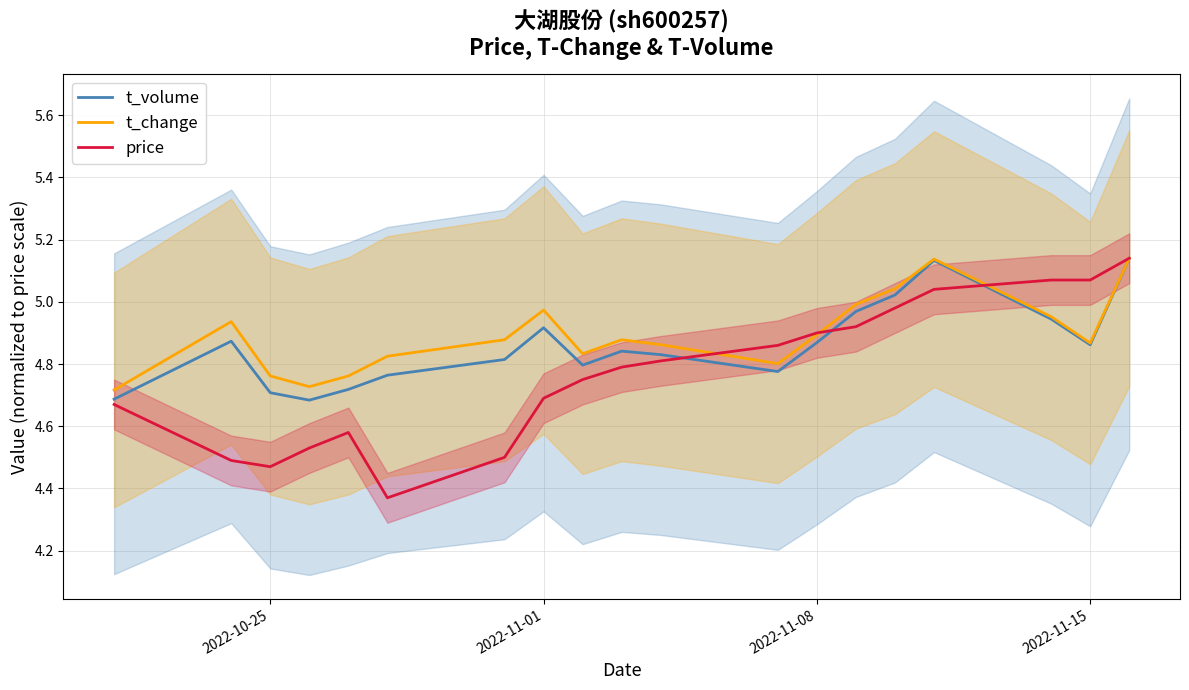

Is it true that price equals 4.7 at 2022-11-01?

True